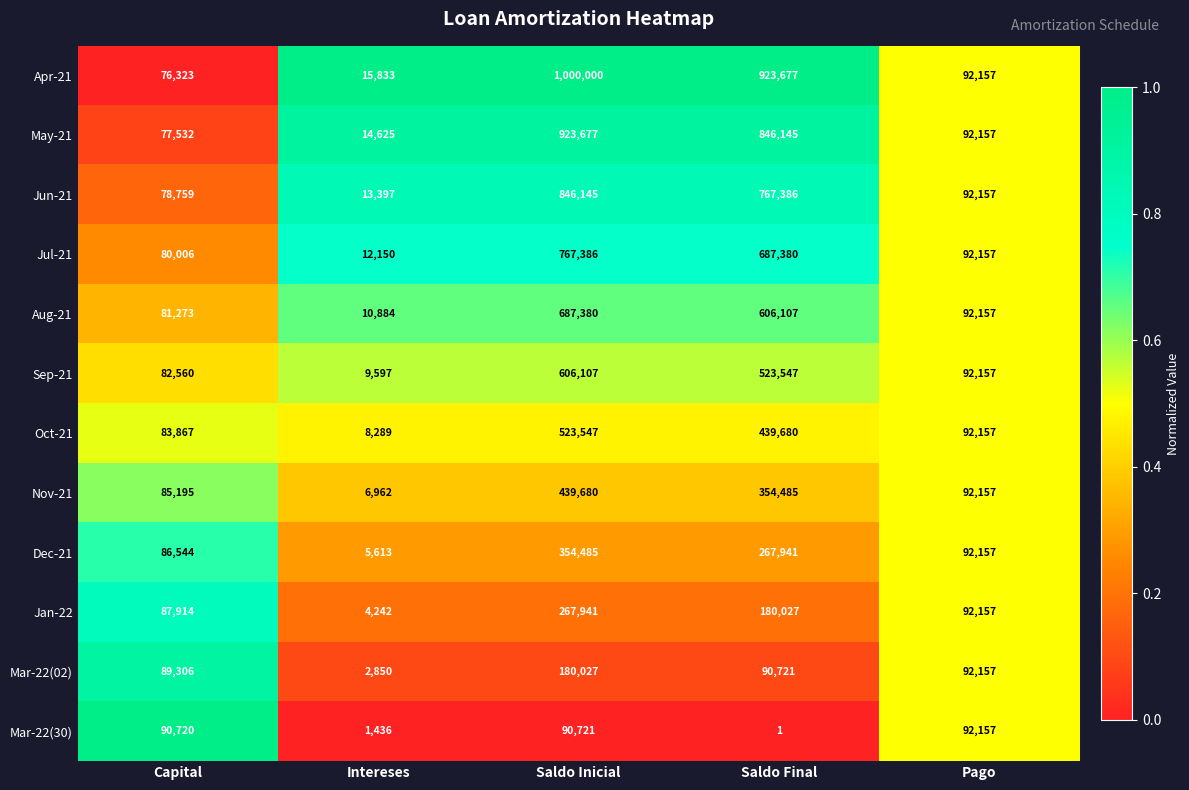

Which label corresponds to the smallest value in the chart?

Saldo Final